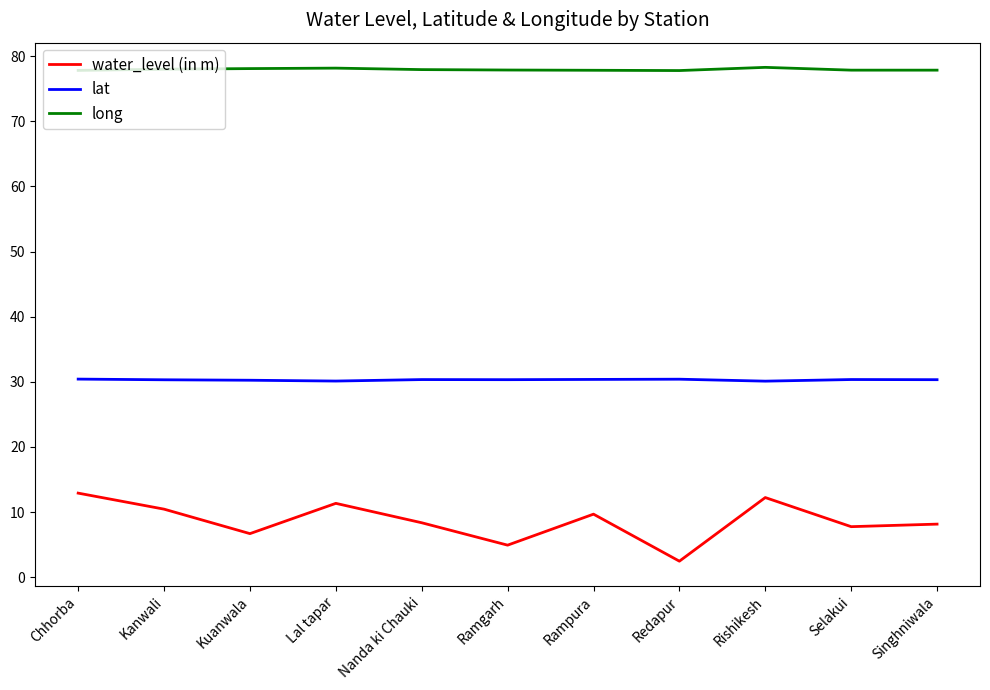

What is the minimum value for water_level (in m)?

2.5